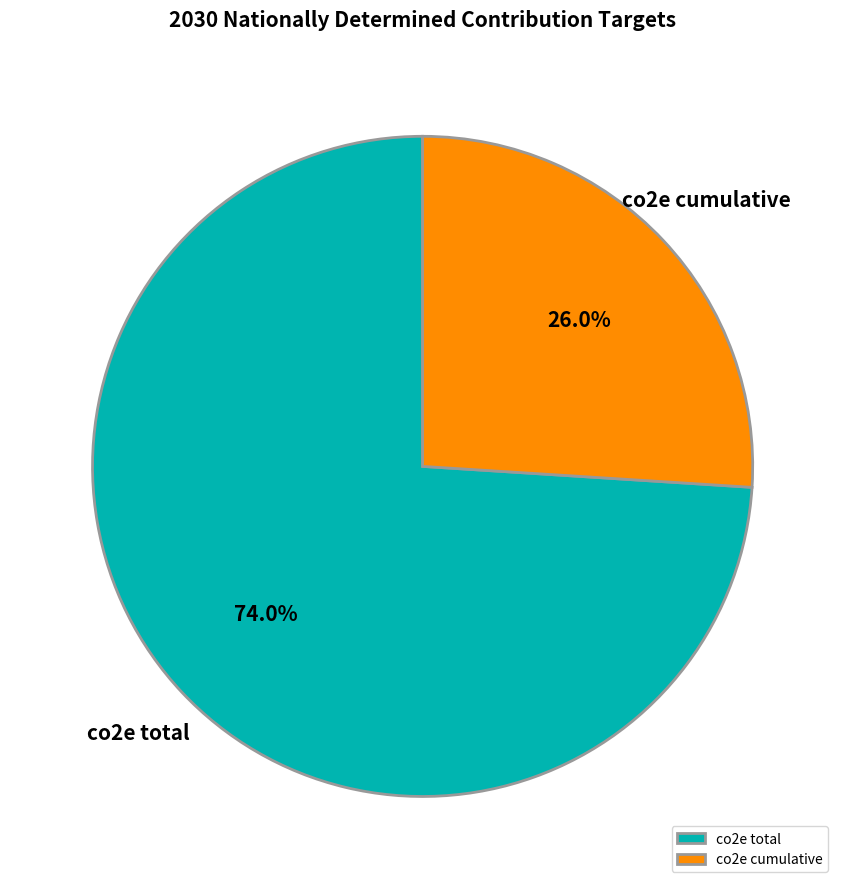

Which slice represents more than half of the pie?

co2e total